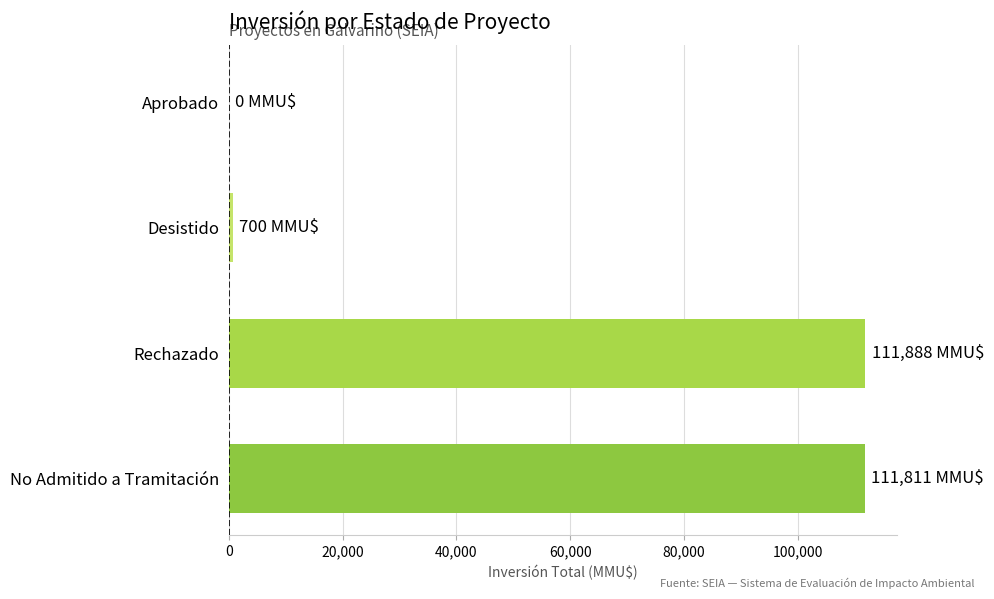

Where is the data nearest to the value 55944?

Desistido